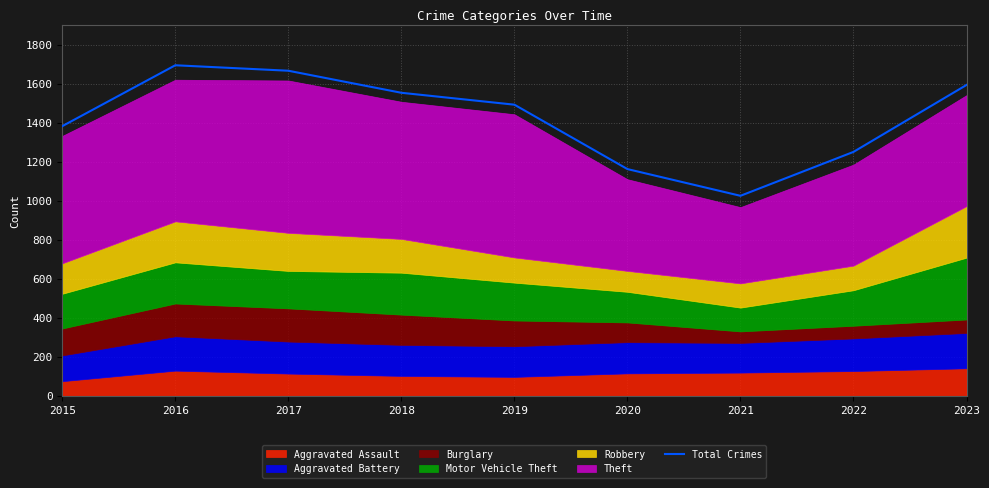

What is the difference between the maximum and second lowest values?

532